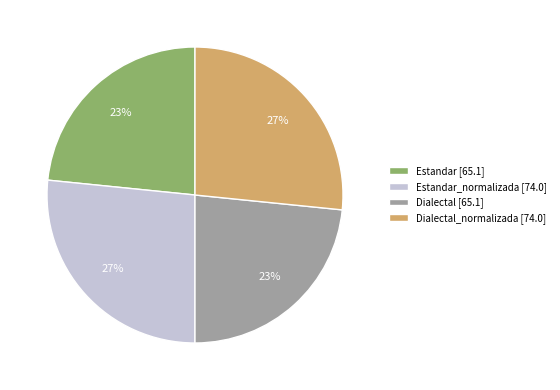

Does any single category account for the majority?

No